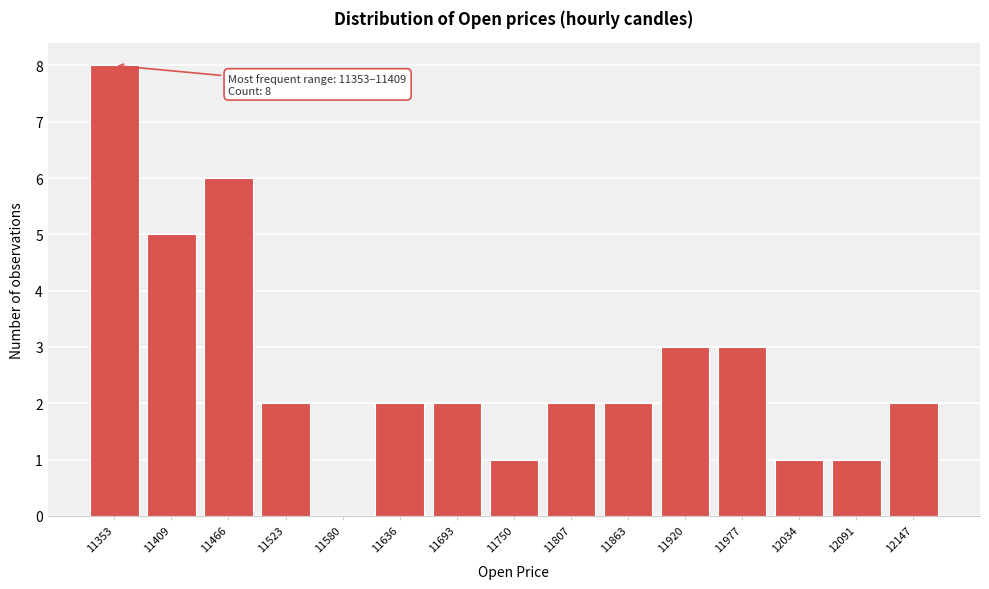

Between 12147 and 11580, which is larger?

12147